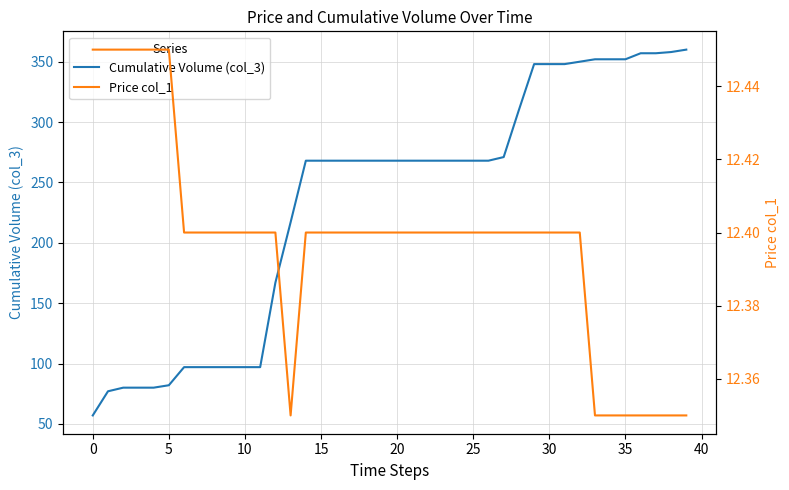

The value of Price col_1 at 16 is 16.4. True or false?

False